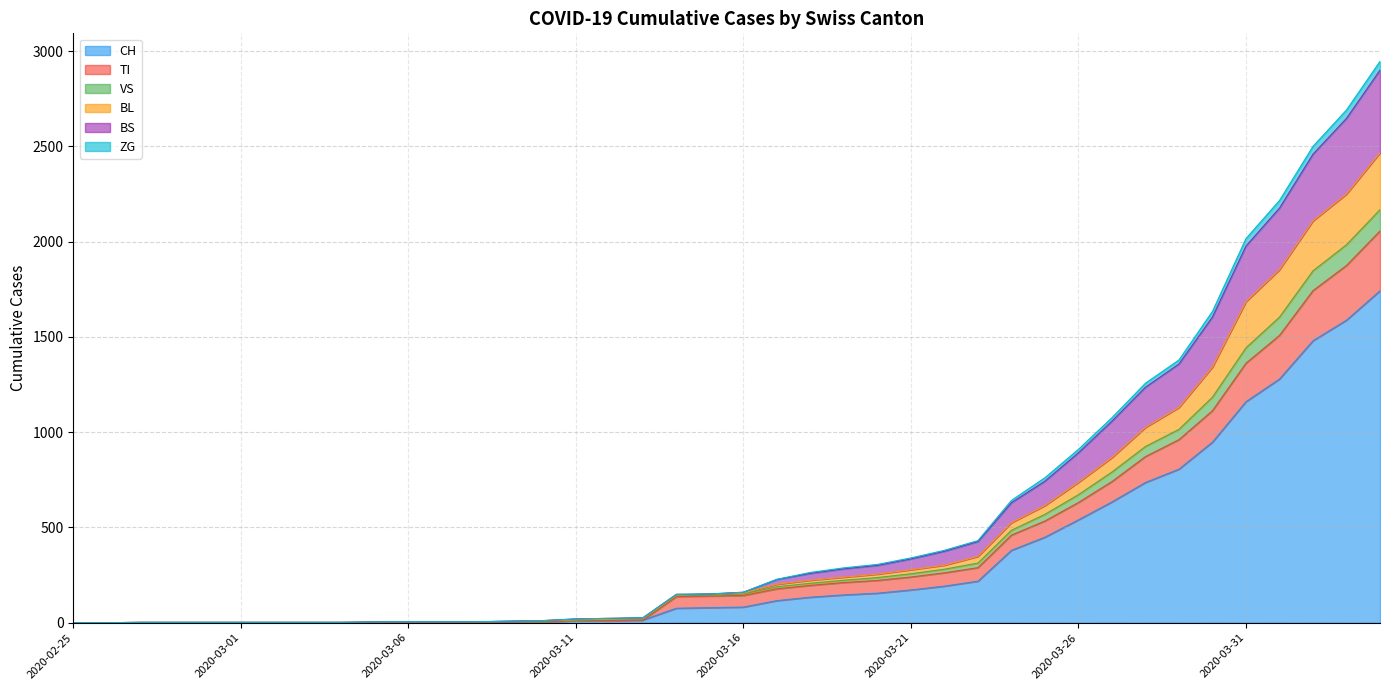

True or false: ZG and CH intersect in this chart.

False